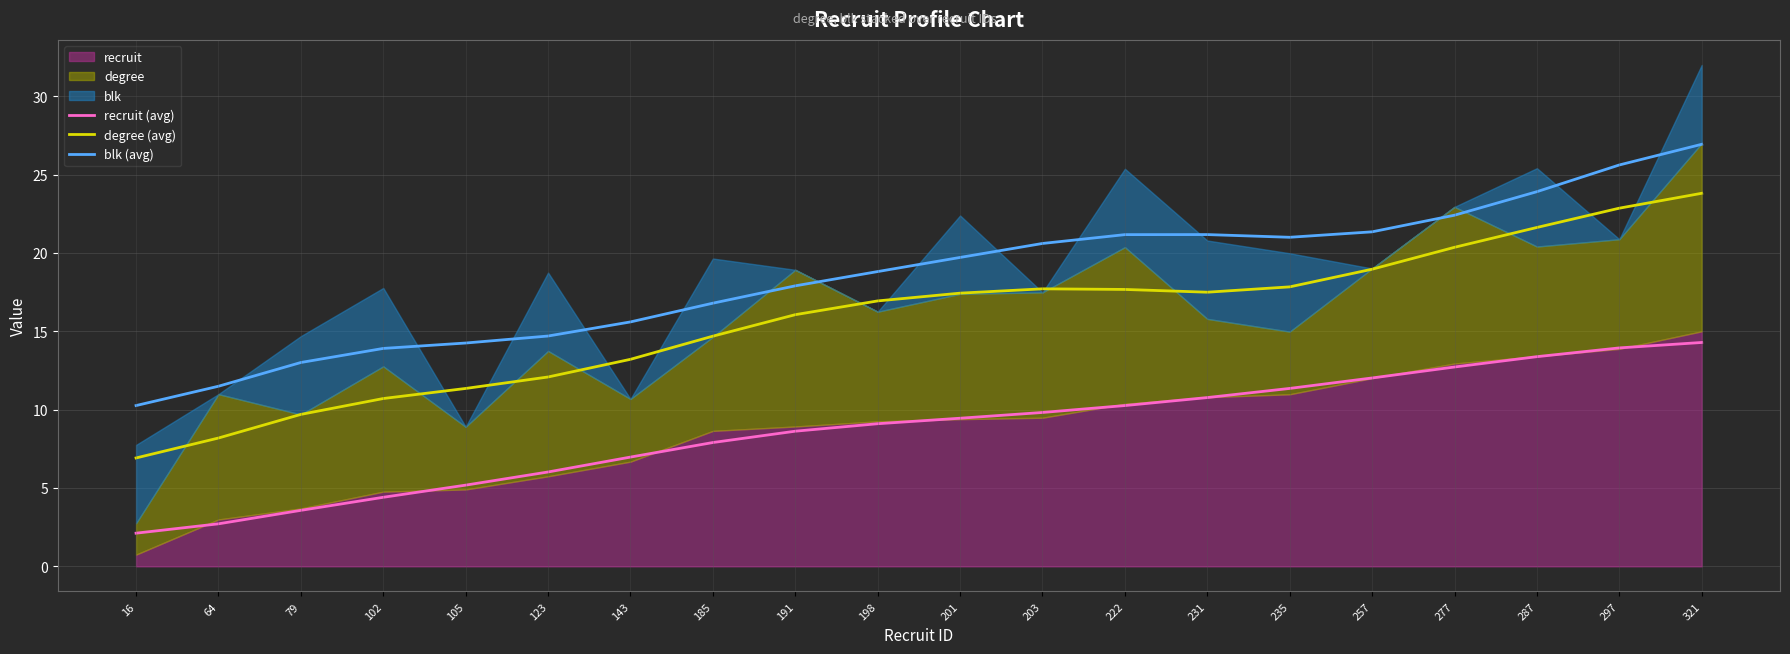

What is the difference between the second highest and second lowest values in the recruit (avg) series?

11.2